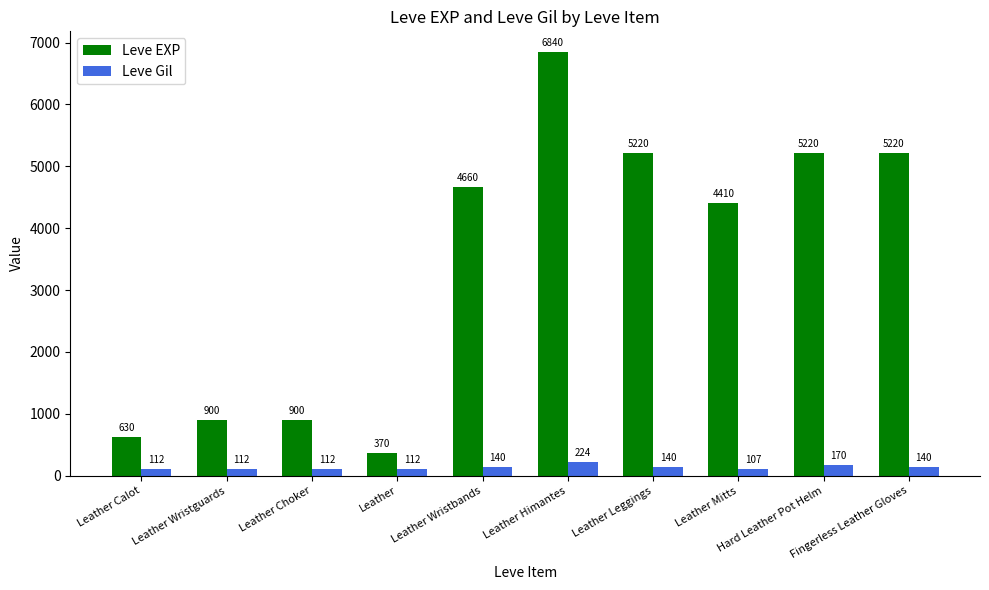

Reading right to left, list all the values displayed in this chart.

Leve EXP: 5220	5220	4410	5220	6840	4660	370	900	900	630
Leve Gil: 140	170	107	140	224	140	112	112	112	112